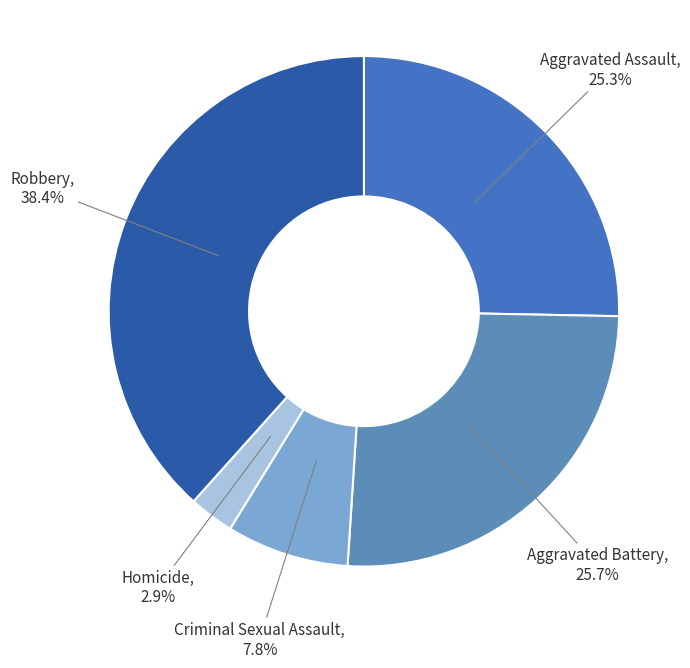

To the nearest percent, what is the average slice percentage?

20%